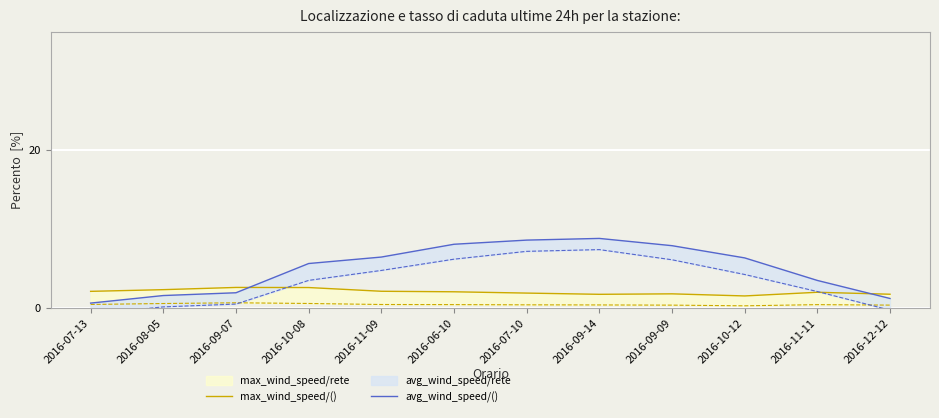

Reading left to right, transcribe all the data shown in this chart.

max_wind_speed/(): 2016-07-13=2.1	2016-08-05=2.4	2016-09-07=2.6	2016-10-08=2.6	2016-11-09=2.2	2016-06-10=2.1	2016-07-10=1.9	2016-09-14=1.8	2016-09-09=1.8	2016-10-12=1.6	2016-11-11=2.0	2016-12-12=1.8
avg_wind_speed/(): 2016-07-13=0.7	2016-08-05=1.6	2016-09-07=2.0	2016-10-08=5.7	2016-11-09=6.5	2016-06-10=8.1	2016-07-10=8.6	2016-09-14=8.9	2016-09-09=7.9	2016-10-12=6.4	2016-11-11=3.5	2016-12-12=1.2